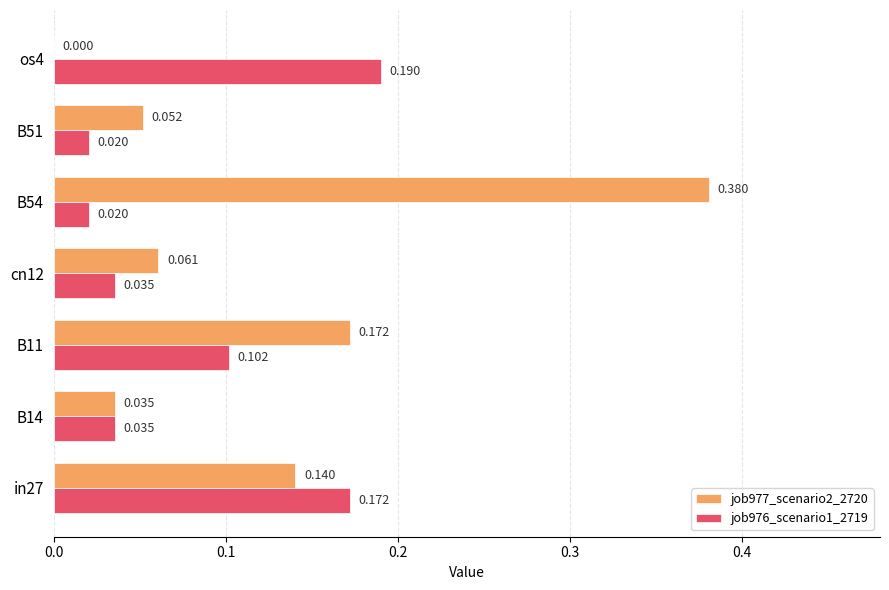

Is the value of job977_scenario2_2720 at B51 greater than the value of job976_scenario1_2719 at os4?

No